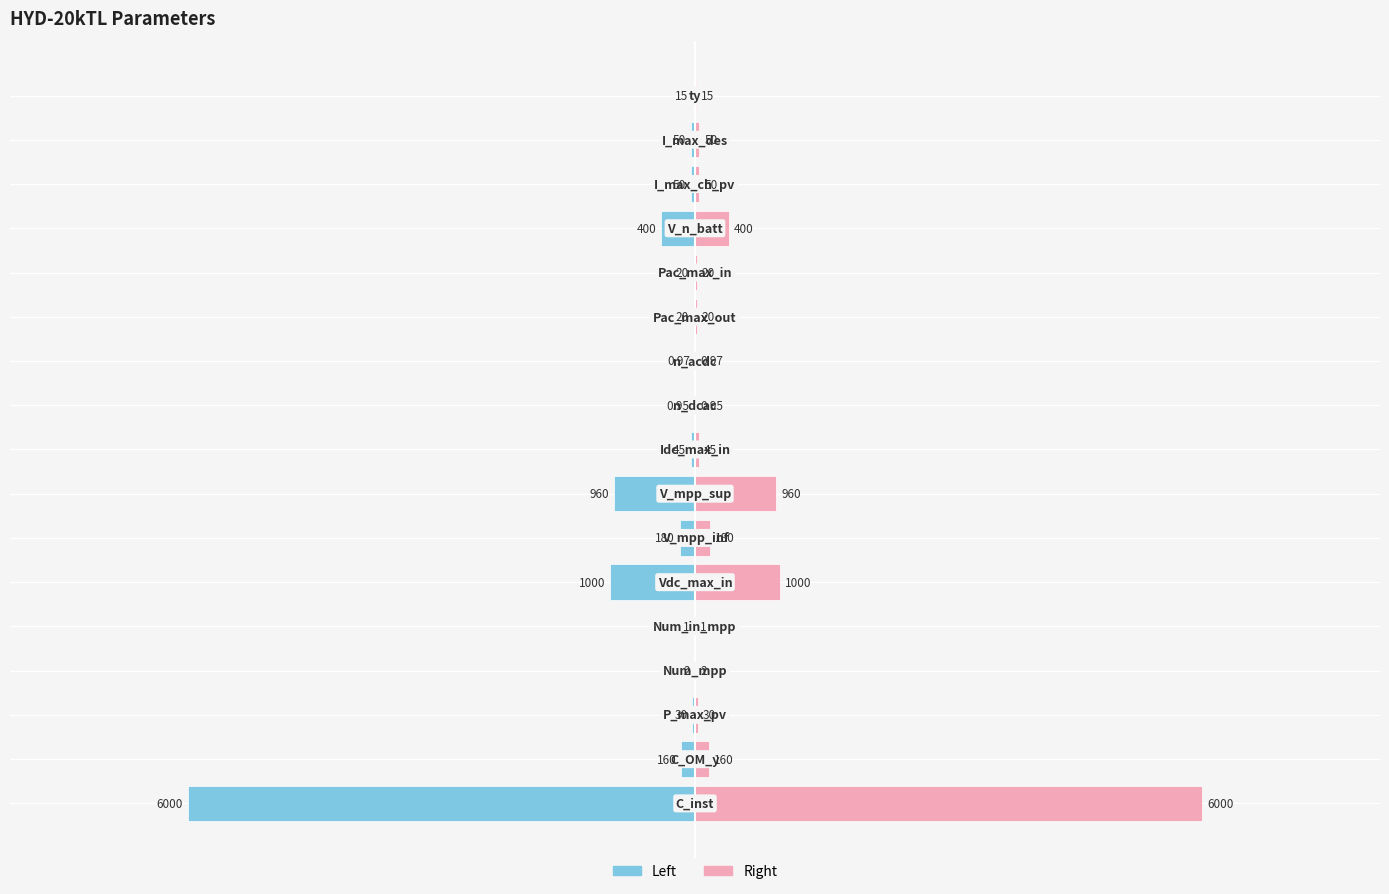

Reading left to right, what are all the values shown in this chart?

HYD-20kTL (left): -6000.0	-160.0	-30.0	-2.0	-1.0	-1000.0	-180.0	-960.0	-45.0	-0.9	-1.0	-20.0	-20.0	-400.0	-50.0	-50.0	-15.0
HYD-20kTL (right): 6000.0	160.0	30.0	2.0	1.0	1000.0	180.0	960.0	45.0	0.9	1.0	20.0	20.0	400.0	50.0	50.0	15.0